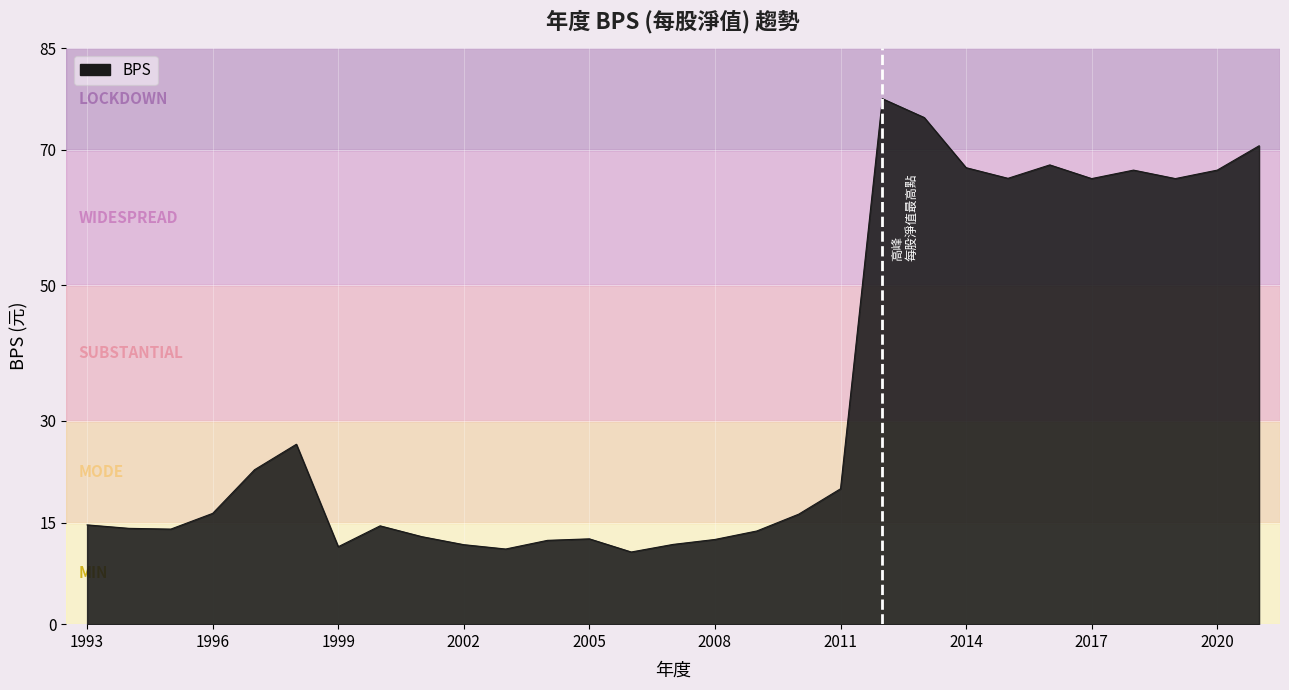

True or false: there are more than 2 points higher than both neighbors.

True